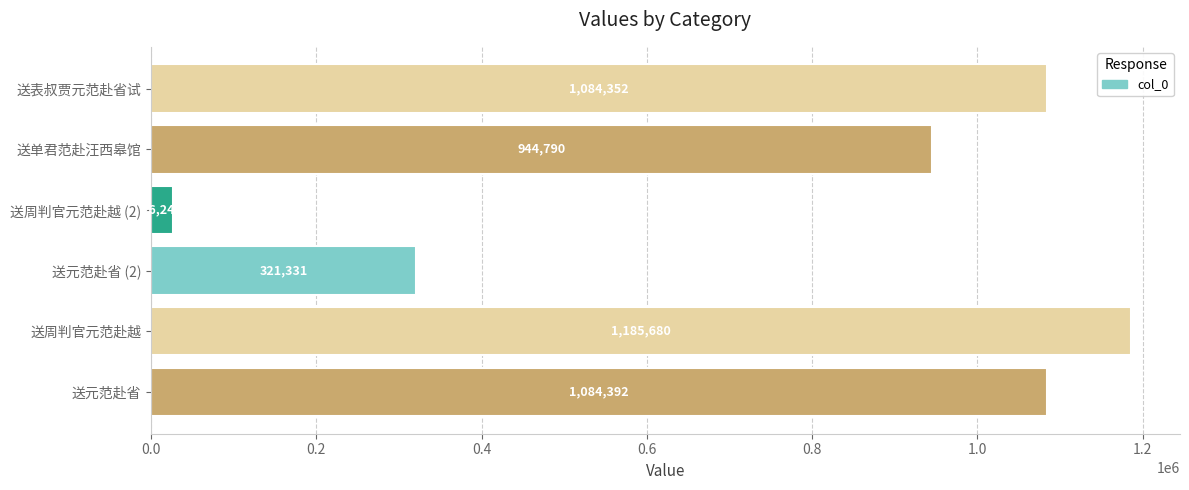

Rank the categories by value from highest to lowest.

送周判官元范赴越, 送元范赴省, 送表叔贾元范赴省试, 送单君范赴汪西皋馆, 送元范赴省 (2), 送周判官元范赴越 (2)